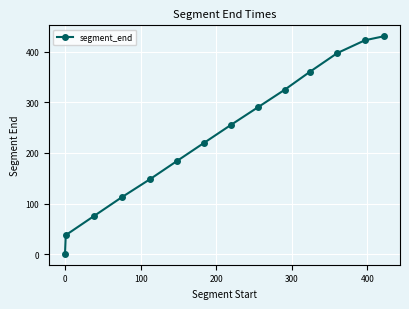

What is the greatest value displayed?

430.2